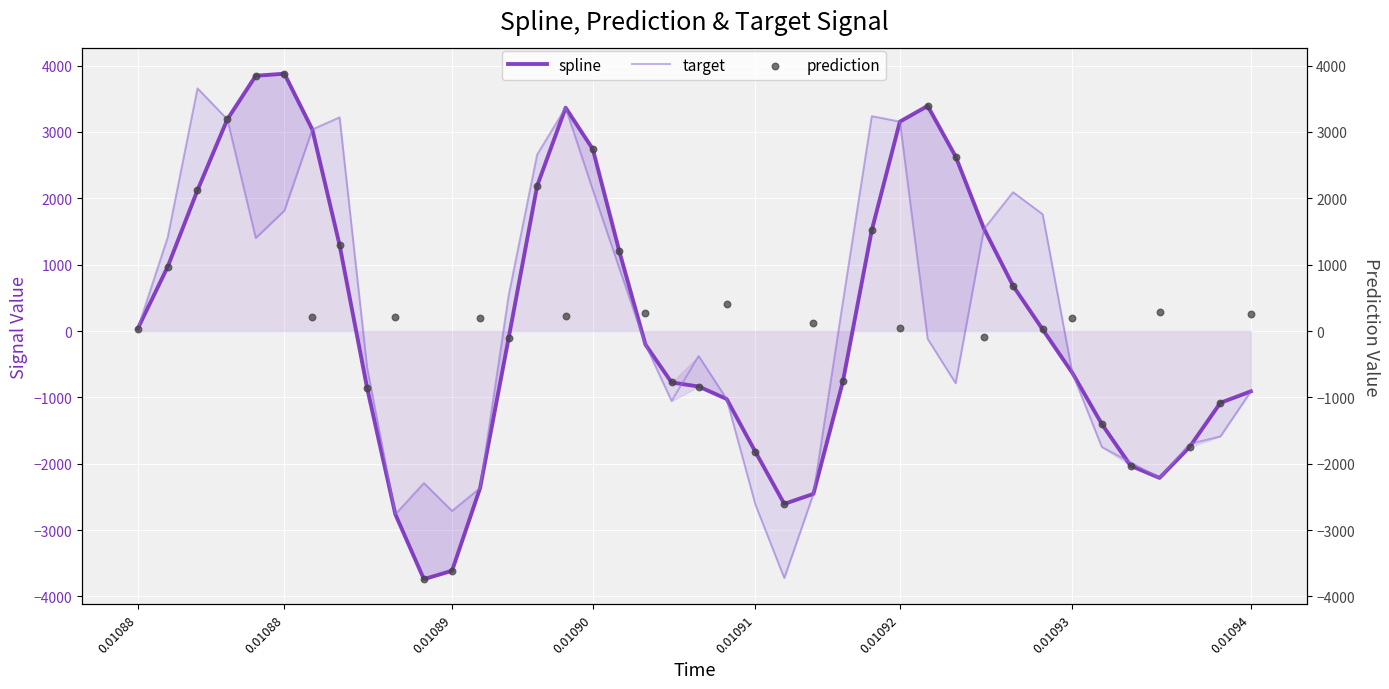

Which series reaches the minimum Y coordinate?

spline